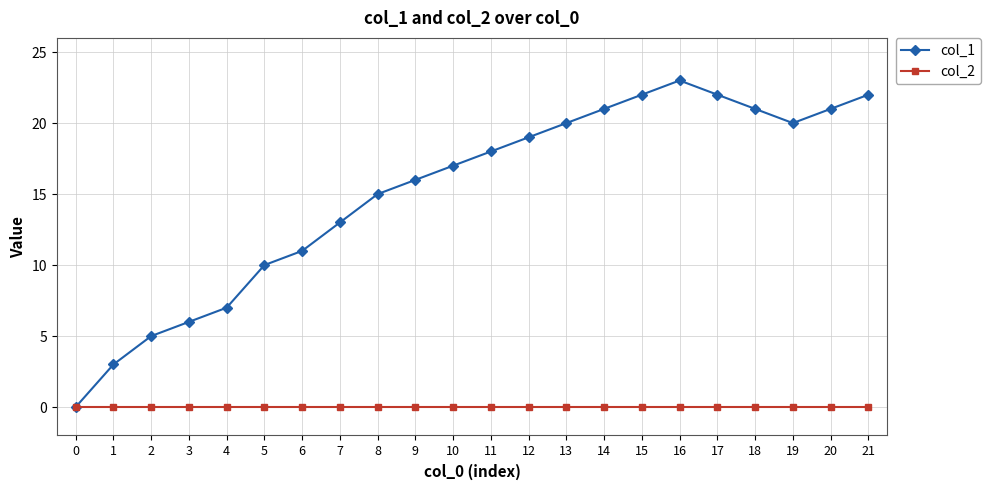

How many data points does each series have?

22